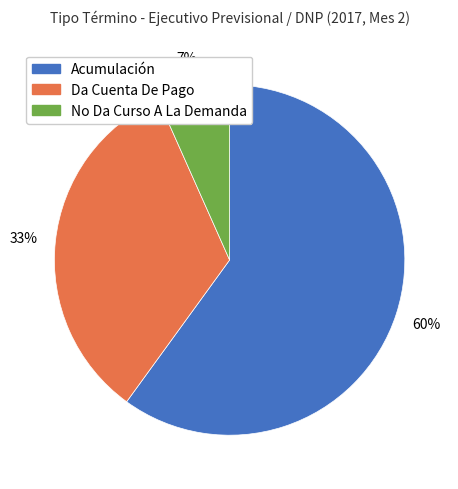

What is the largest slice in the pie chart?

Acumulación